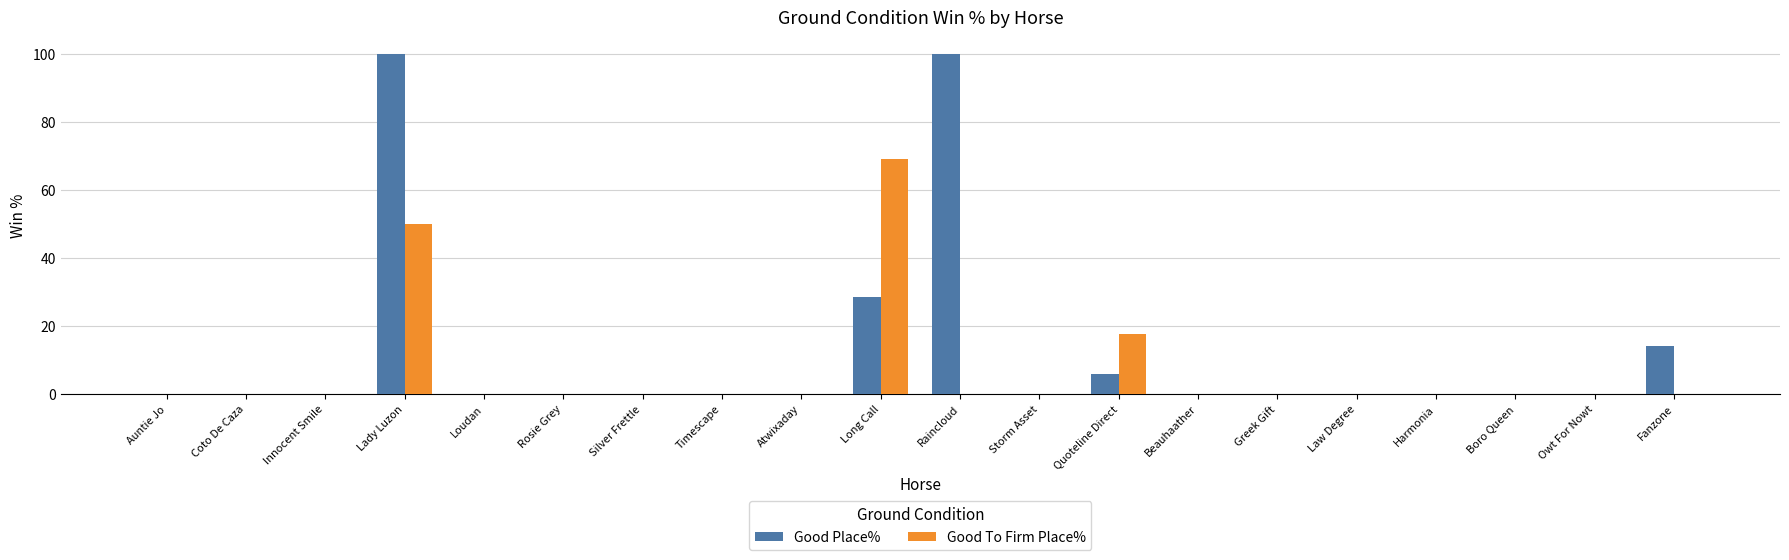

What is the greatest value displayed?

100.0